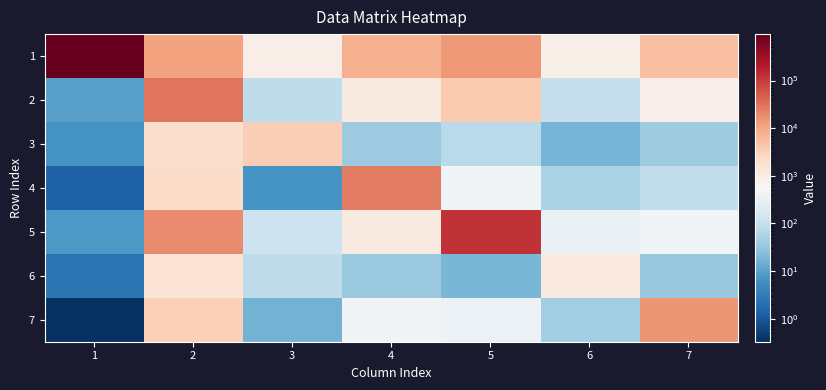

Reading right to left, extract all data points from this chart.

1: 7=5212.2	6=859.0	5=13676.0	4=7959.0	3=926.7	2=11355.5	1=946063.5
2: 7=799.1	6=100.1	5=3853.6	4=1065.3	3=81.8	2=30163.9	1=9.6
3: 7=39.1	6=17.5	5=75.0	4=36.9	3=3417.4	2=2035.4	1=6.4
4: 7=91.5	6=53.3	5=451.8	4=24597.1	3=6.9	2=2117.8	1=1.3
5: 7=465.5	6=340.0	5=120556.6	4=1072.4	3=118.9	2=18983.6	1=7.9
6: 7=32.8	6=1123.2	5=18.8	4=36.1	3=83.5	2=1527.6	1=2.4
7: 7=14933.4	6=41.4	5=367.3	4=445.0	3=16.7	2=3331.2	1=0.3